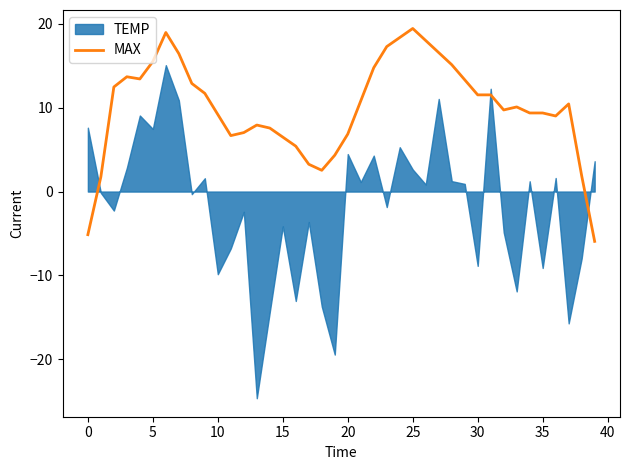

What is the lowest value of the MAX series?

-5.9